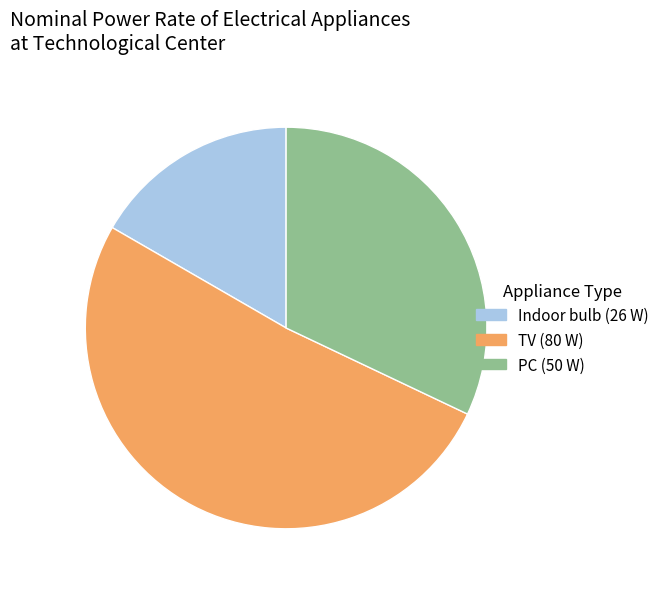

What is the ratio of the value at PC to the value at TV?

0.6